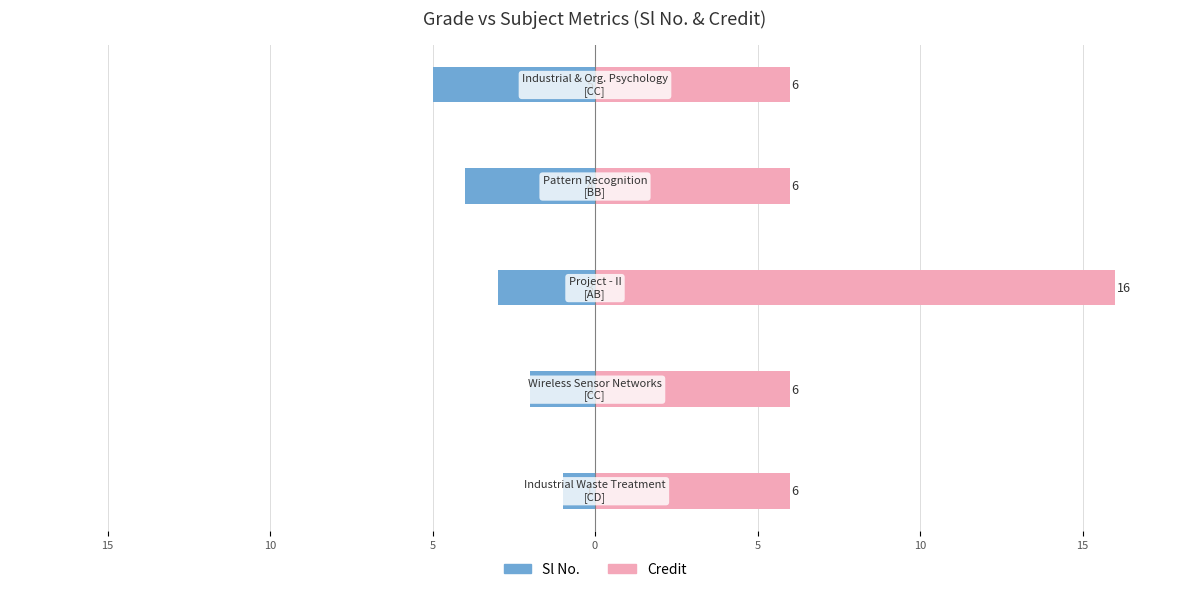

What is the average value of the Credit series?

8